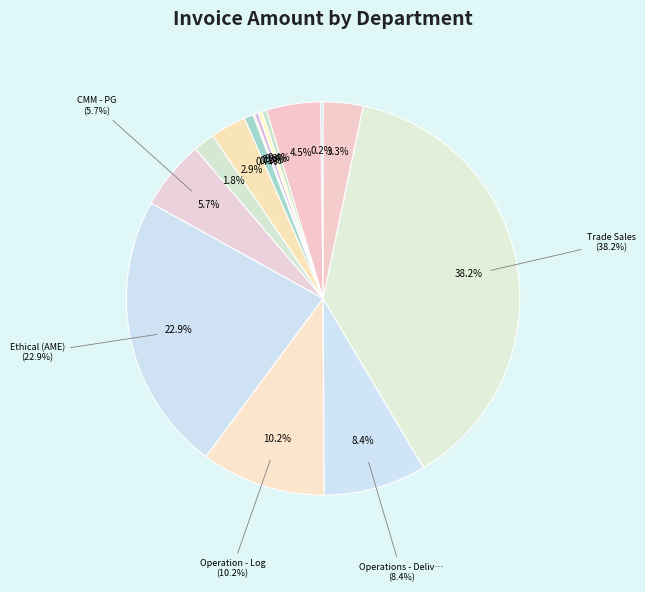

How many slices are in this pie chart?

15